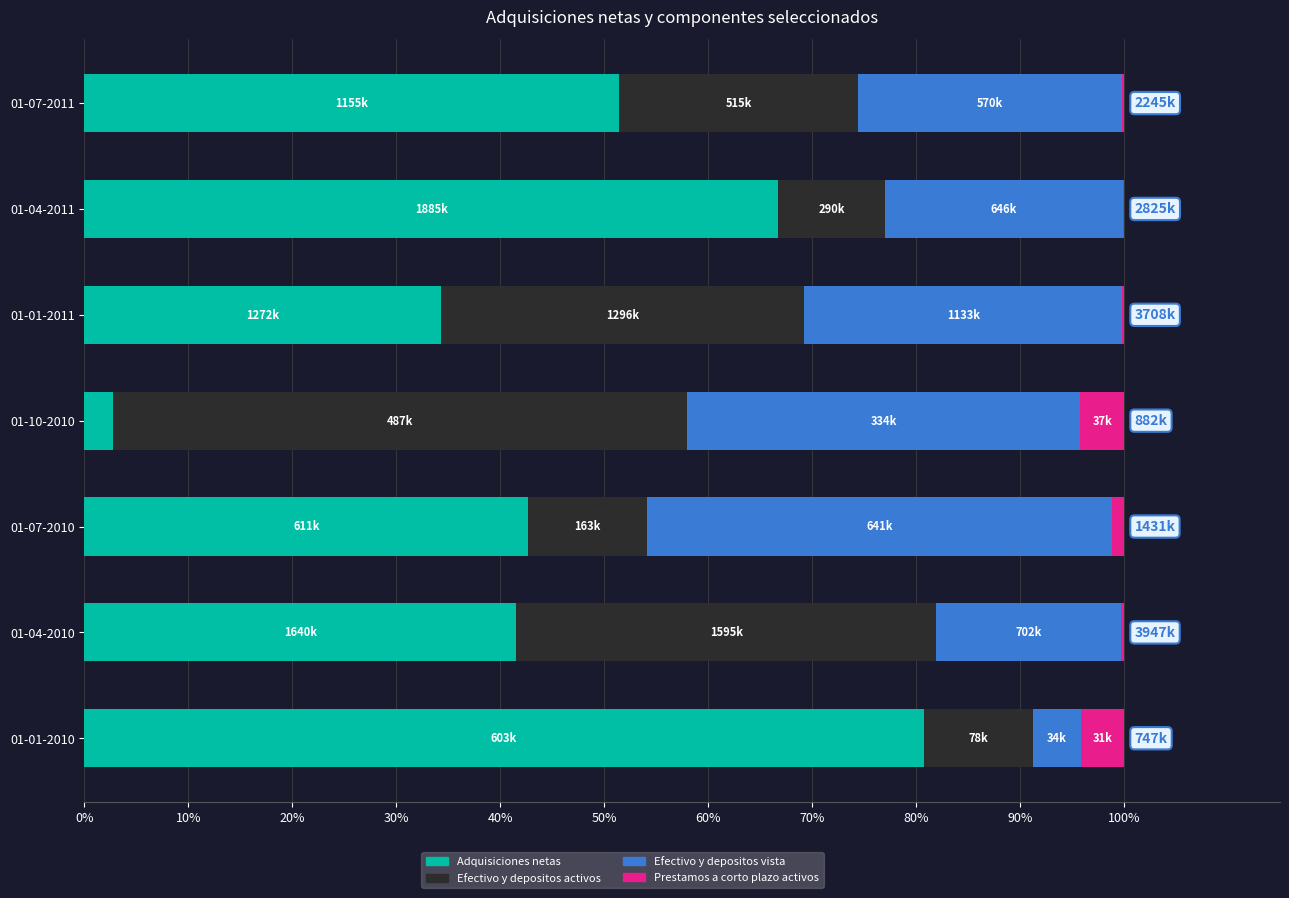

Which category has the highest value in the Adquisiciones netas series?

01-01-2010